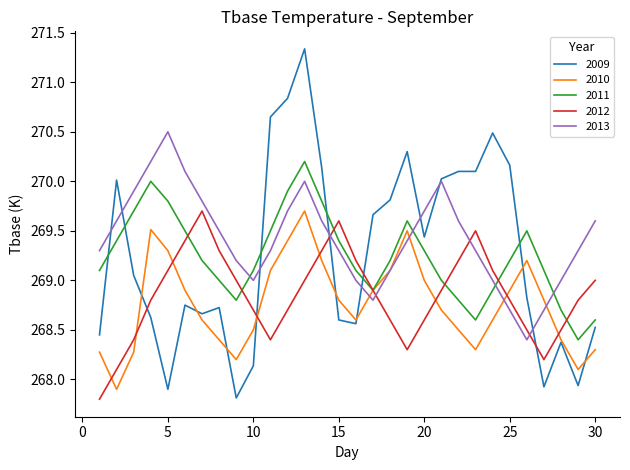

Which series has the largest total across all categories?

2013